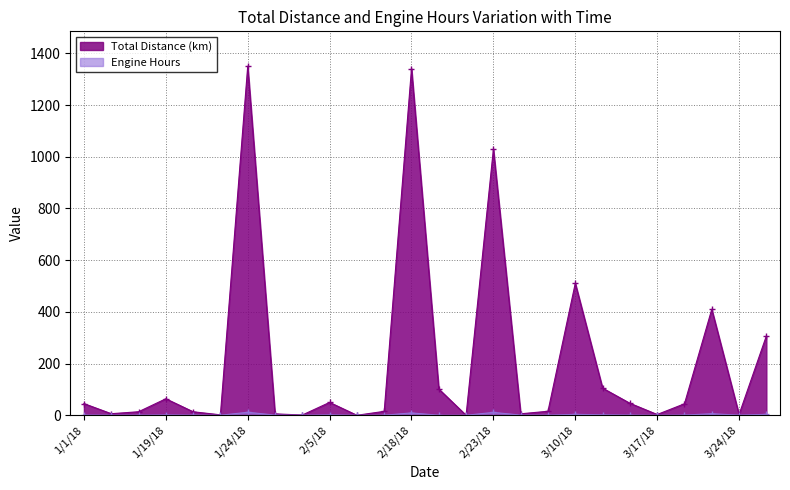

What is the value of the Engine Hours point at the 26th from the left?

3.7